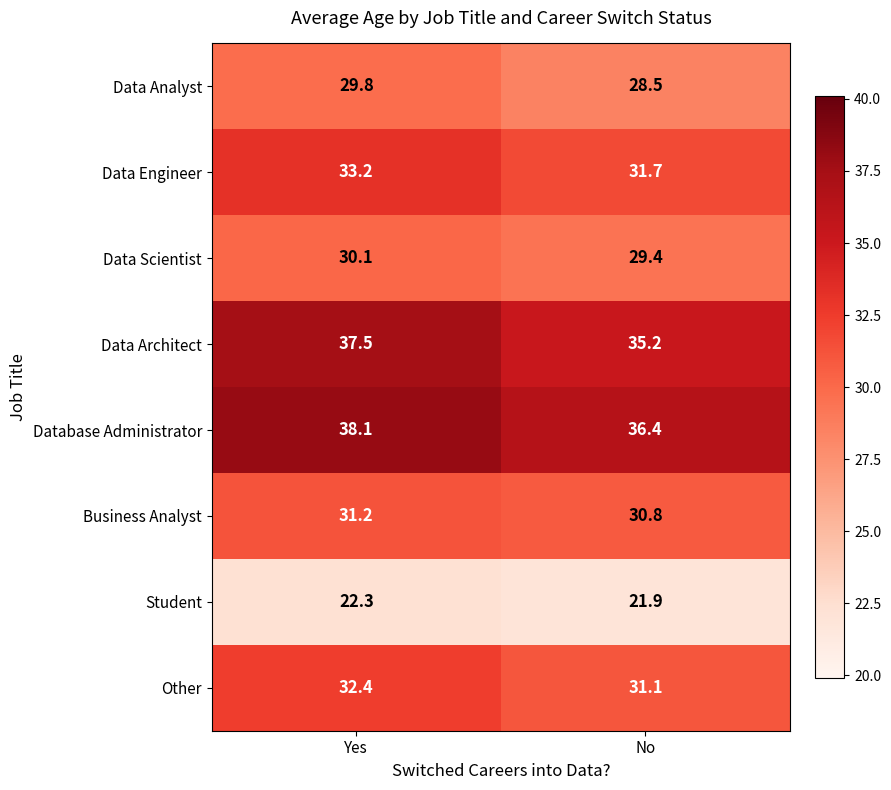

Count the number of categories in the chart.

2